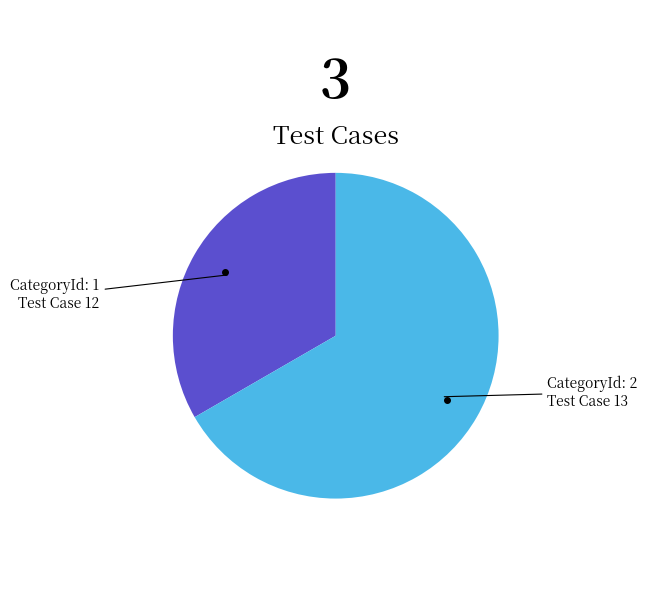

Count the number of slices in the pie.

2